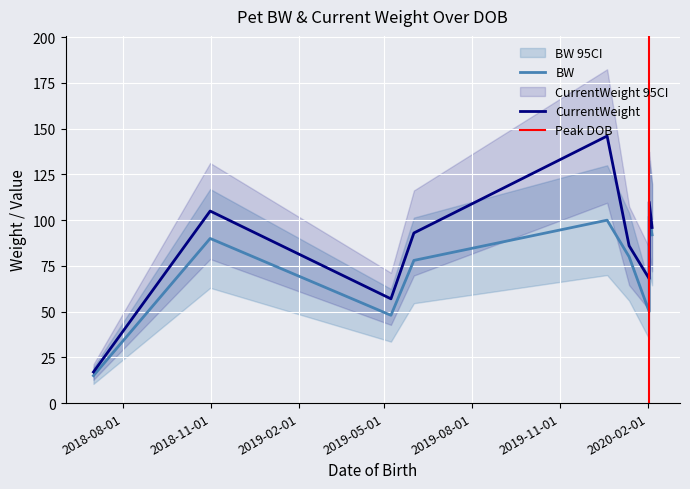

True or false: CurrentWeight and BW intersect in this chart.

False